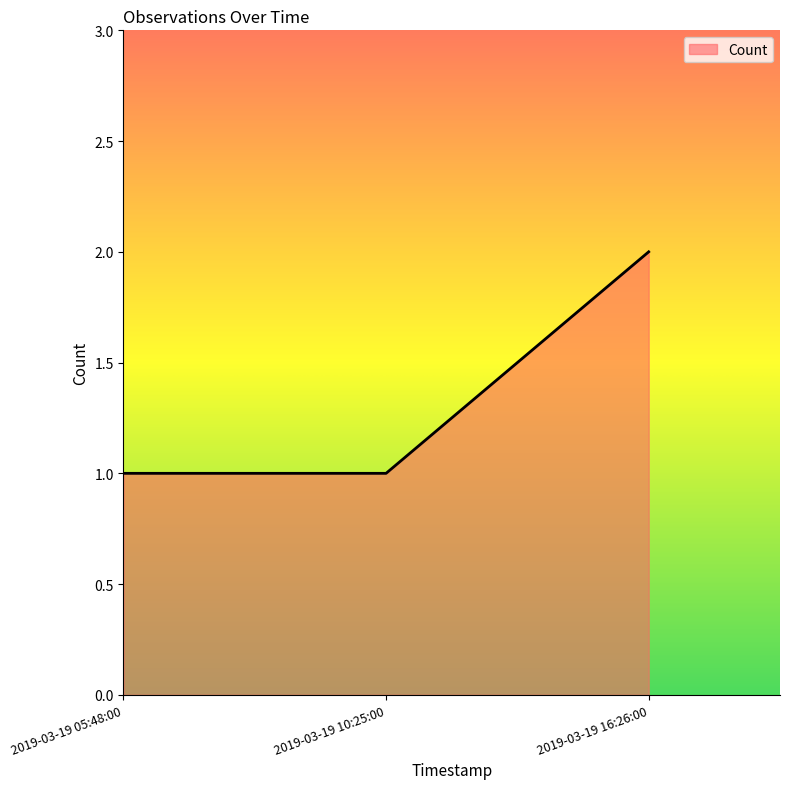

What is the change in value from 2019-03-19 10:25:00 to 2019-03-19 16:26:00?

+1